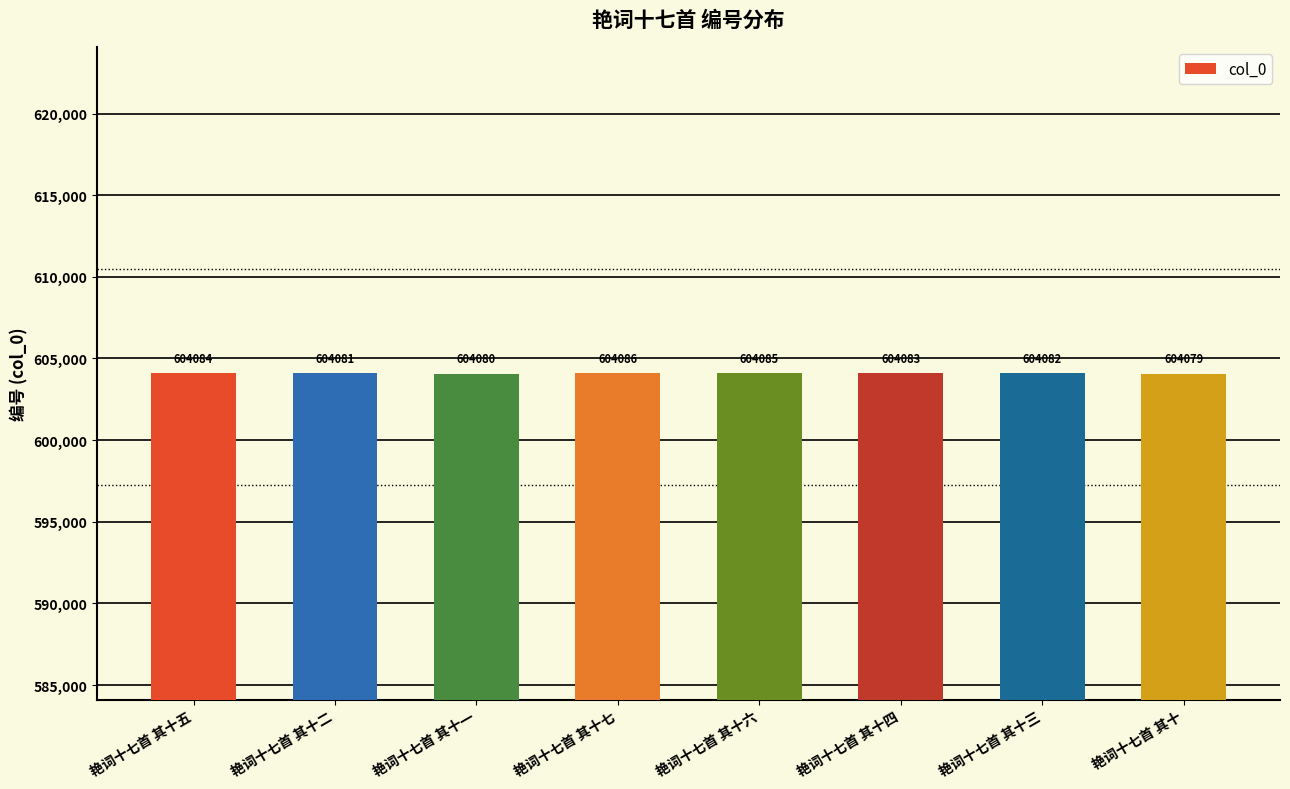

What is the ratio of the value at 艳词十七首 其十四 to the value at 艳词十七首 其十二?

1.0